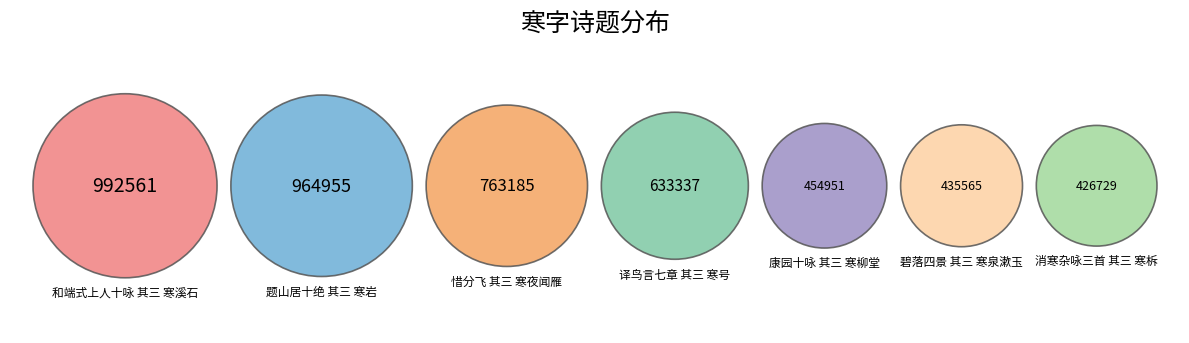

Is it true that 消寒杂咏三首 其三 寒柝 is 16% of the pie?

False